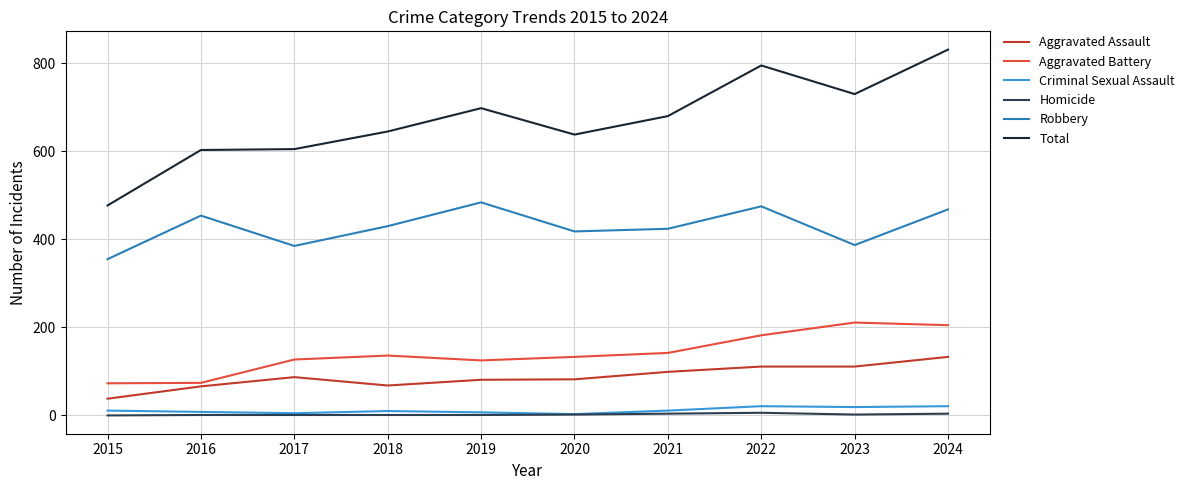

What is the sum of all Criminal Sexual Assault values?

116